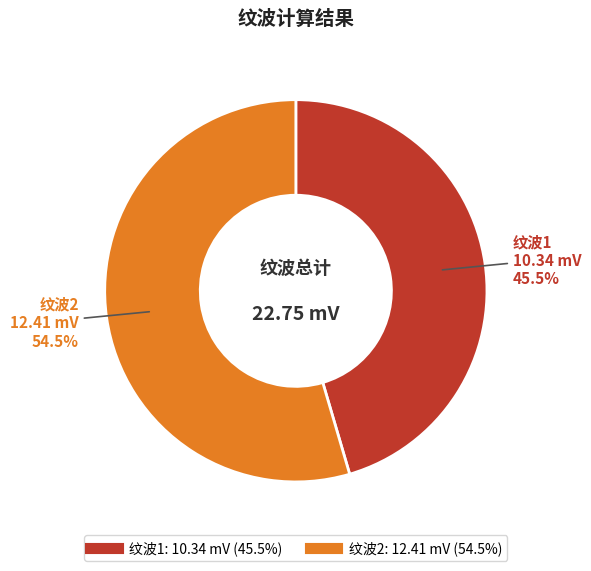

Combined, what portion of the pie is 纹波2 and 纹波1?

100.0%